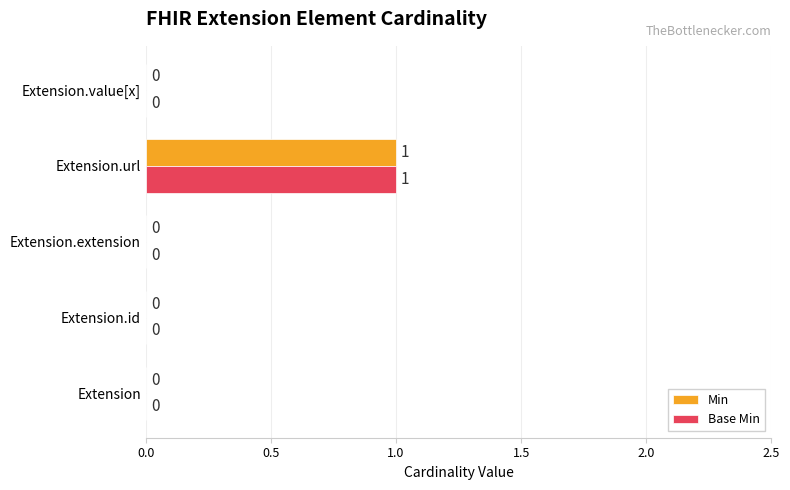

How many Base Min values are between 0 and 1?

5